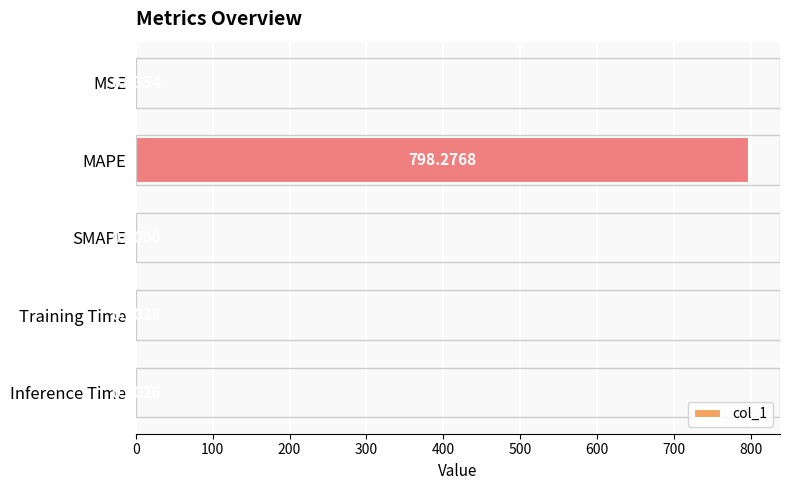

Between MSE and Training Time, which is larger?

MSE